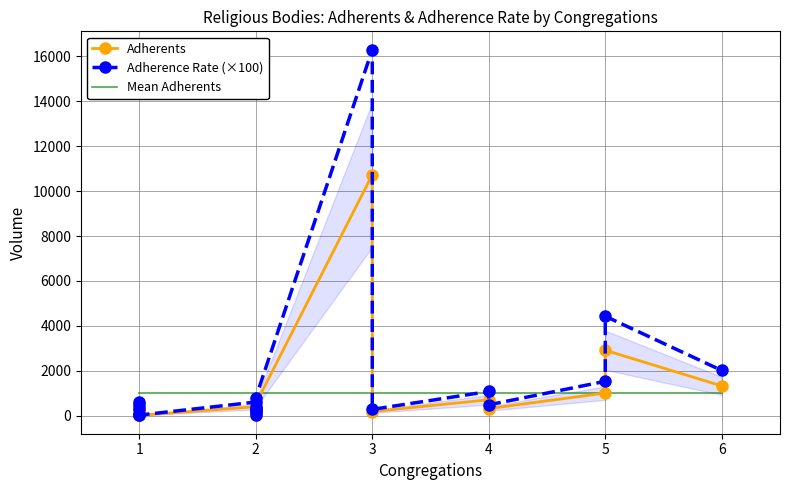

How many interior local peaks does the Adherence Rate (×100) series have?

7